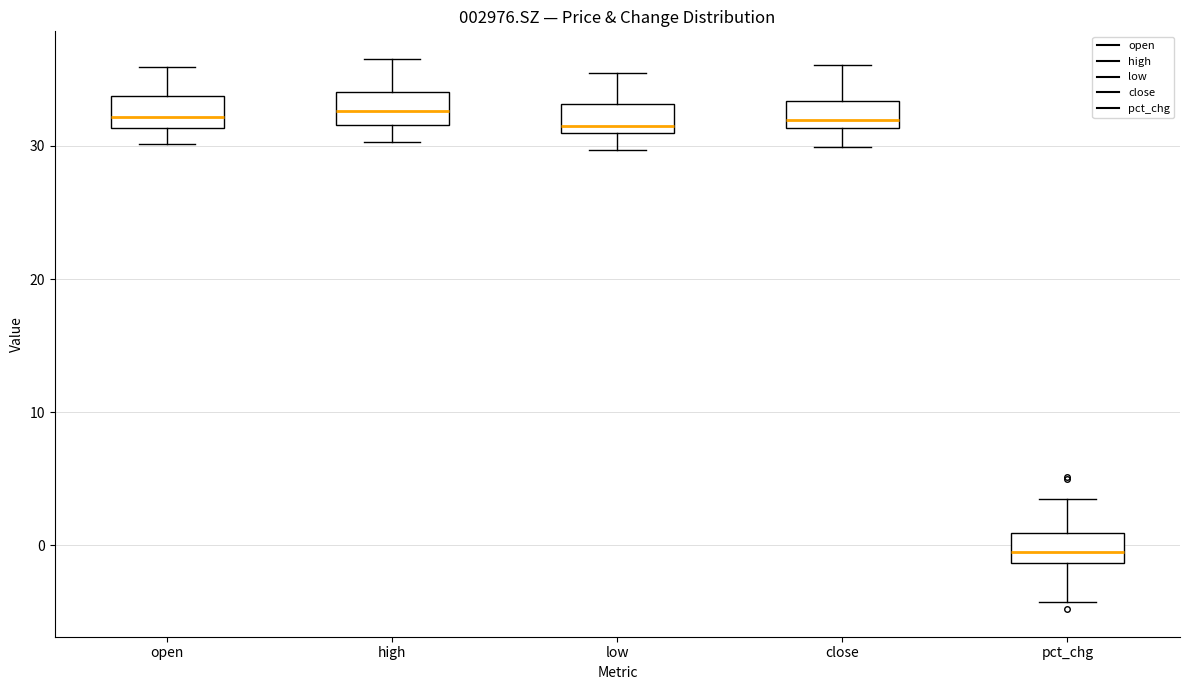

Where does the median line of the box for pct_chg sit on the y-axis? The values are not printed on the chart, so give them approximately, as read against the axis.

0